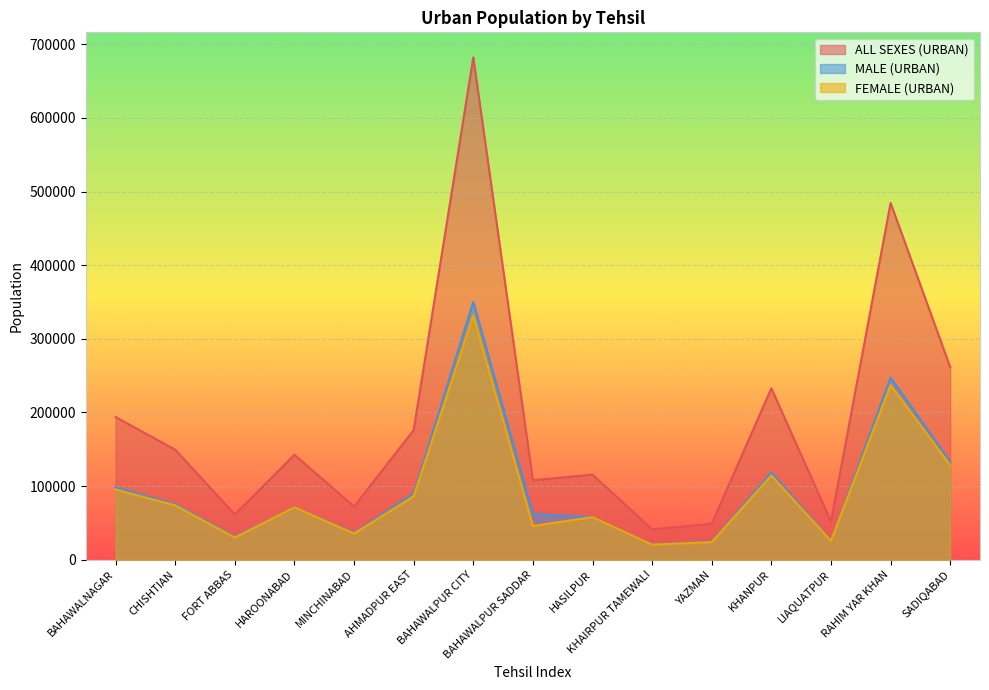

What is the spread (max minus min) of values at BAHAWALNAGAR?

98438